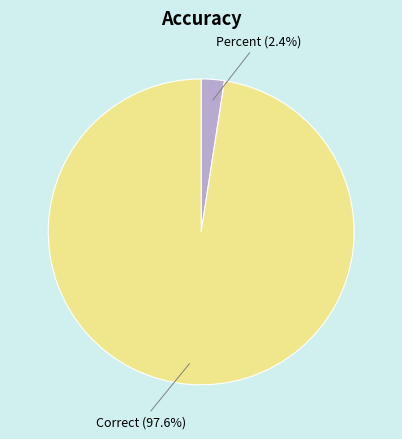

Count the number of slices in the pie.

2